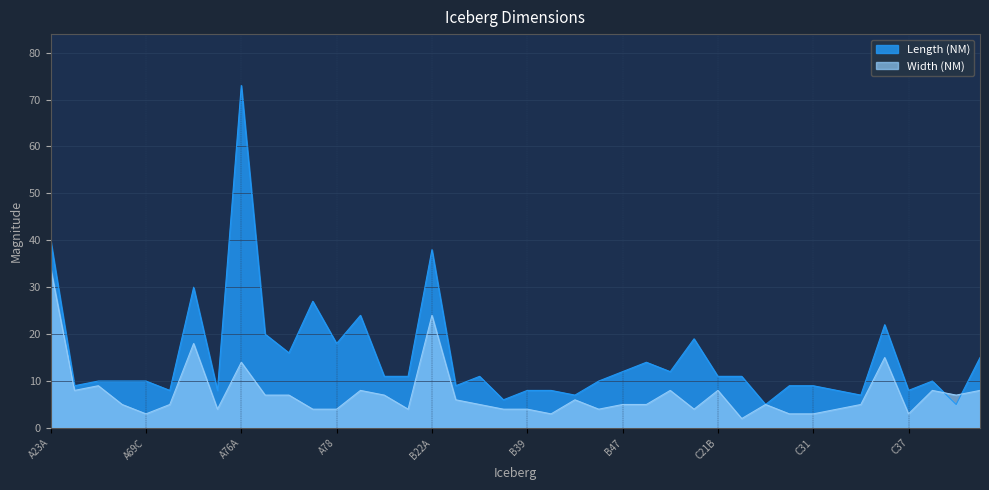

Which category has the lowest value in the Width (NM) series?

C24